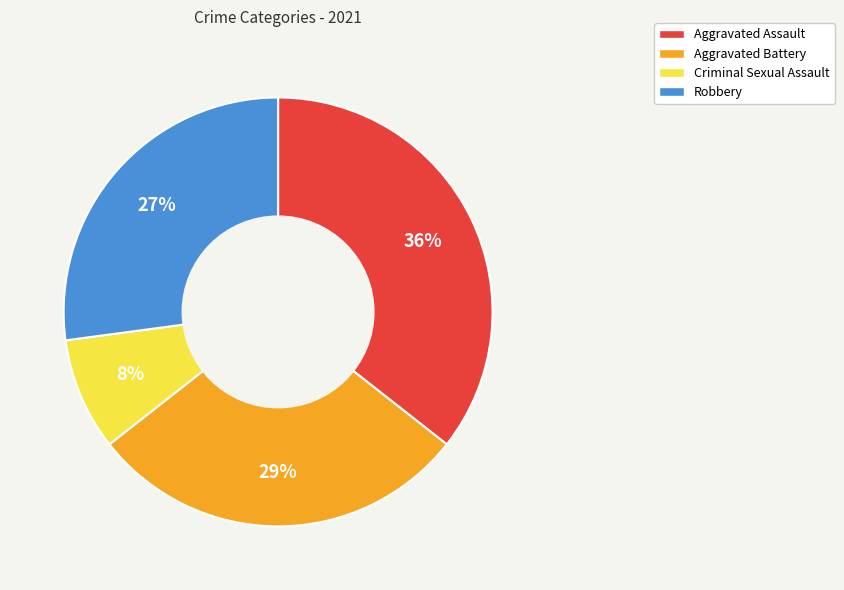

To the nearest percent, what is the average slice percentage?

25%